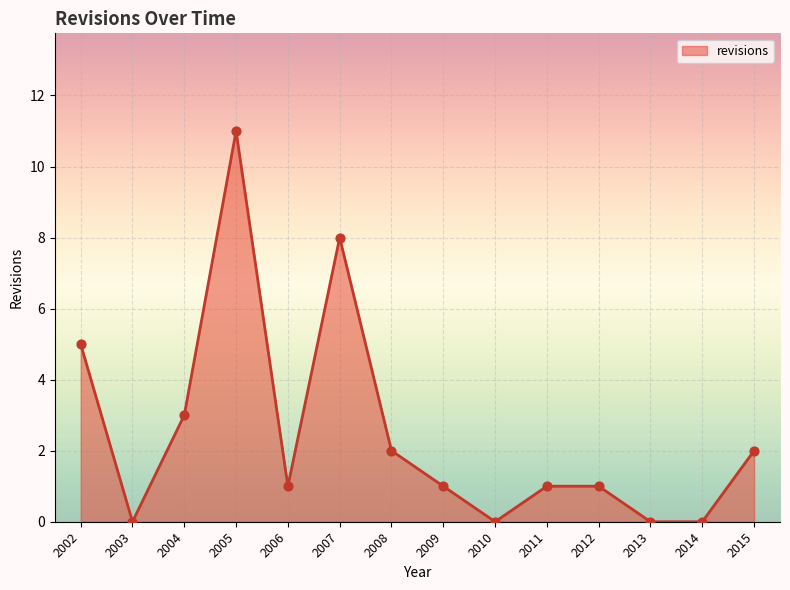

Which has a higher value, 2008 or 2014?

2008